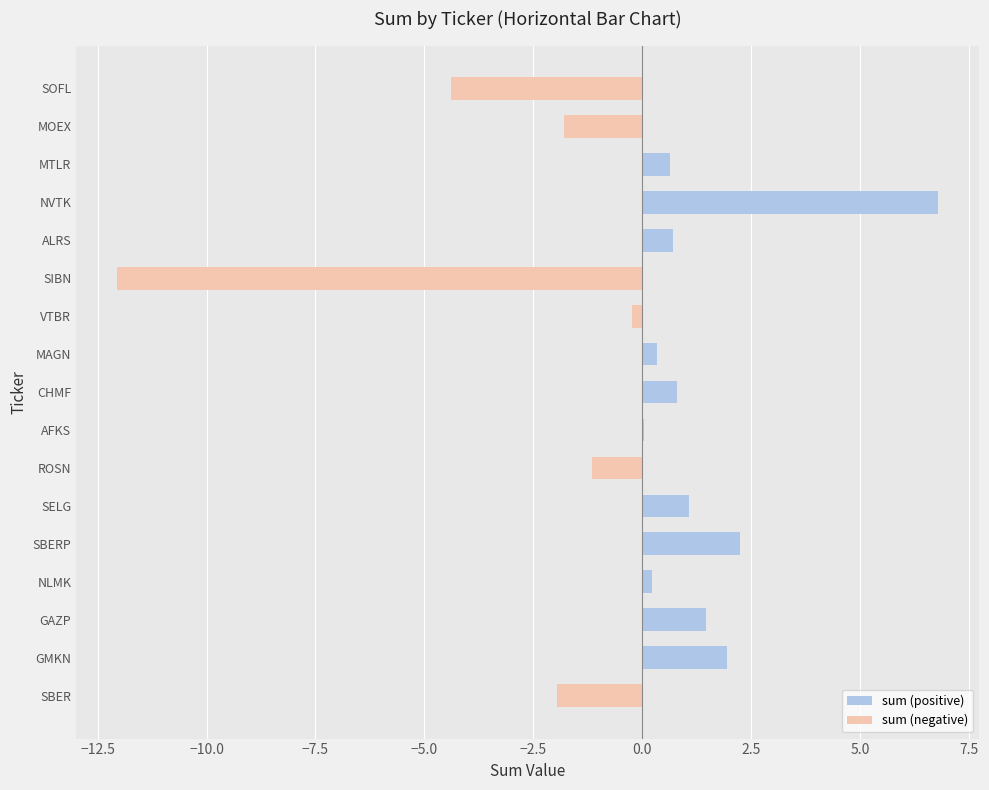

What is the greatest value displayed?

6.8